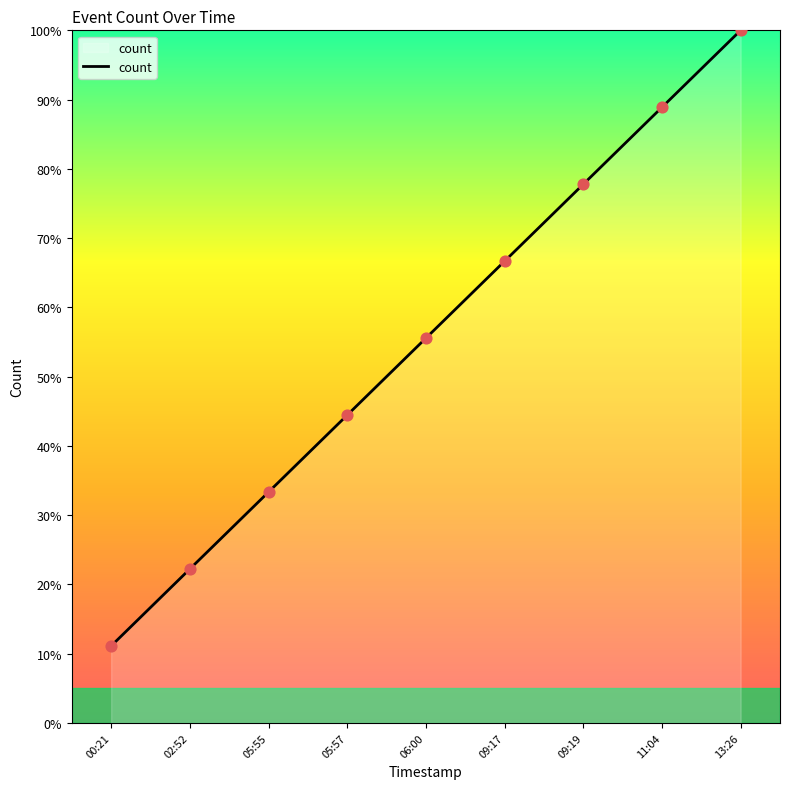

Which has a higher value, 00:21 or 09:19?

09:19